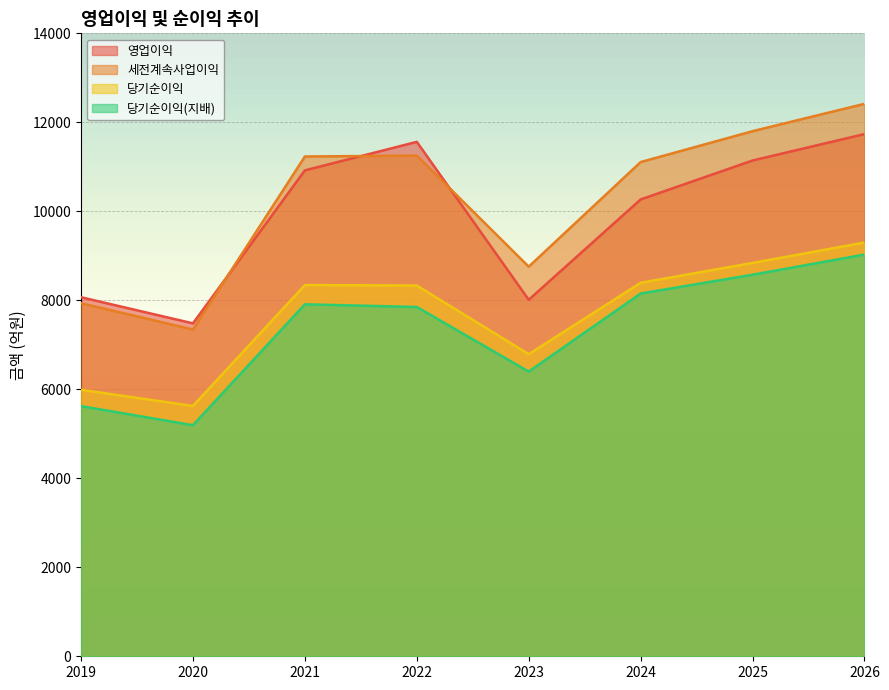

What is the difference between the 세전계속사업이익 values at 2026 and 2025?

615